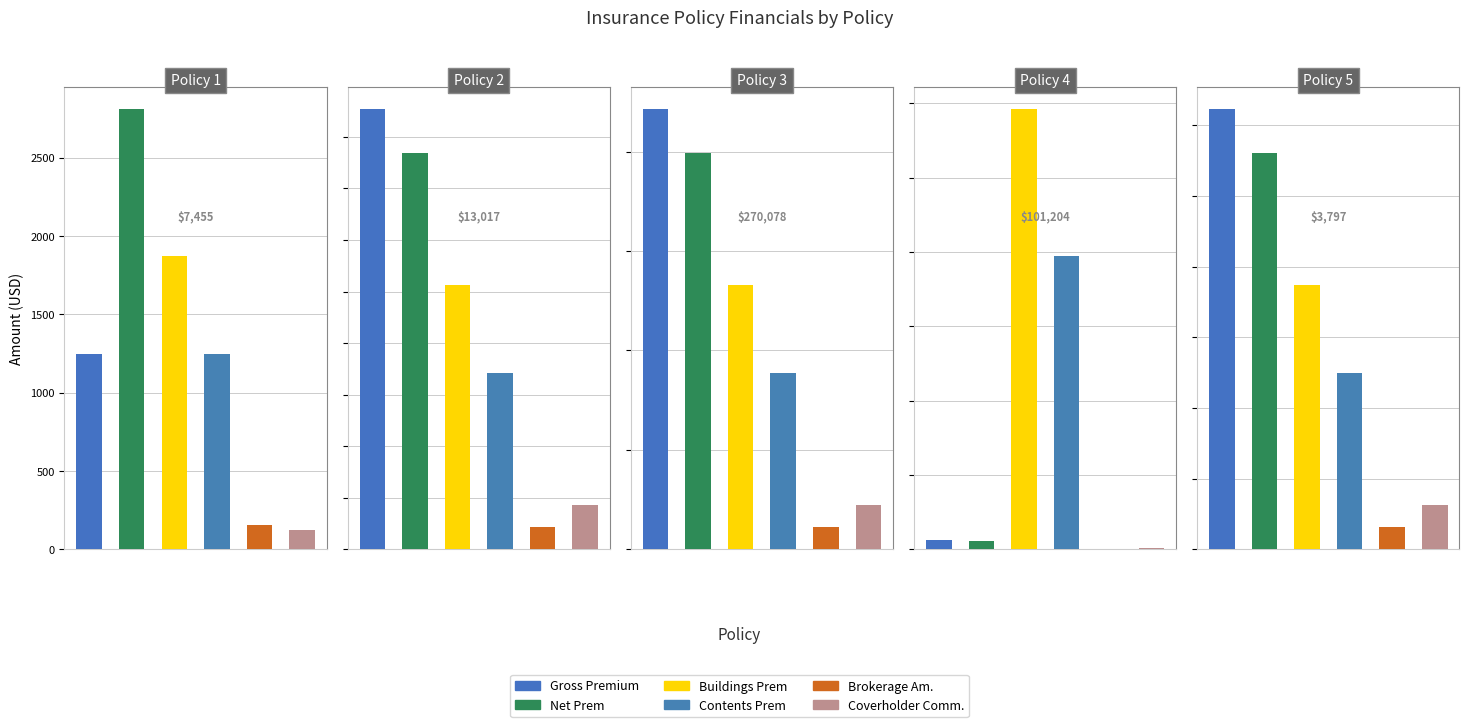

What is the total value across all series at Policy 1?

7454.6